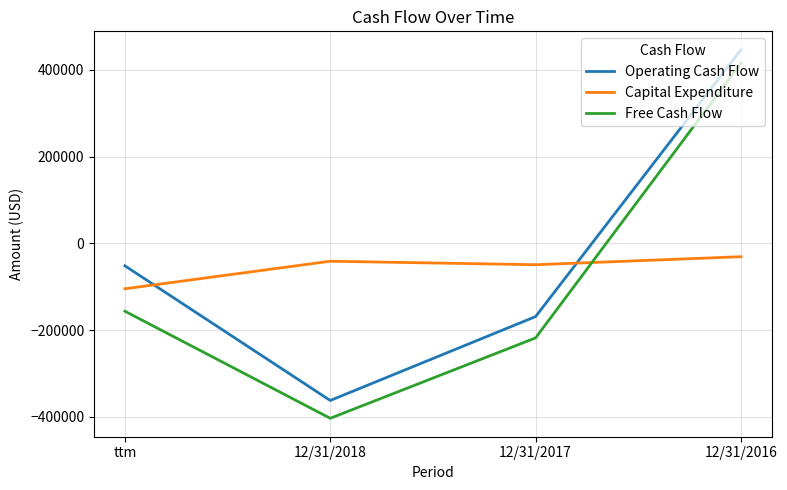

True or false: Operating Cash Flow has a value of -240144 at 12/31/2017.

False